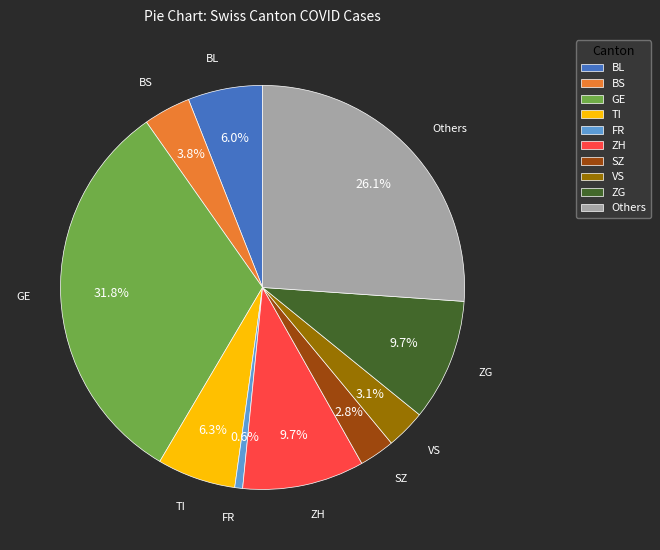

To the nearest percent, what is the average slice percentage?

10%